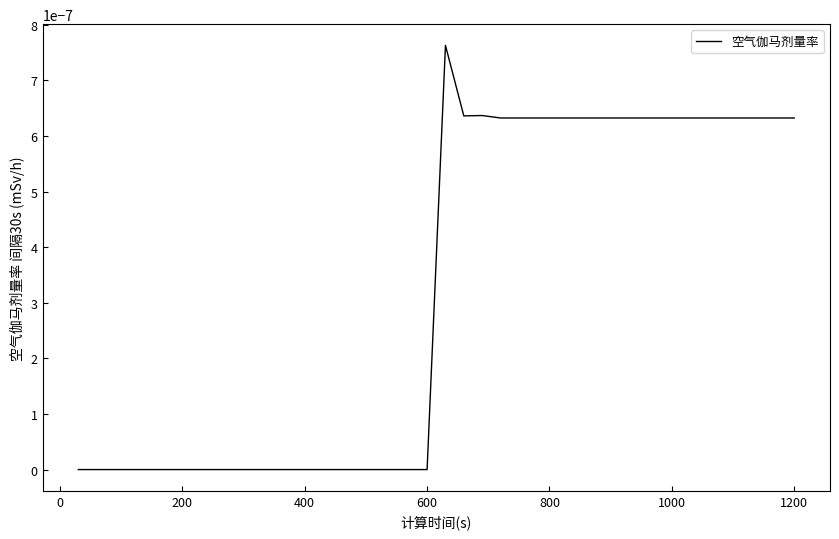

How many interior local peaks (higher than both neighbors) does the data have?

2